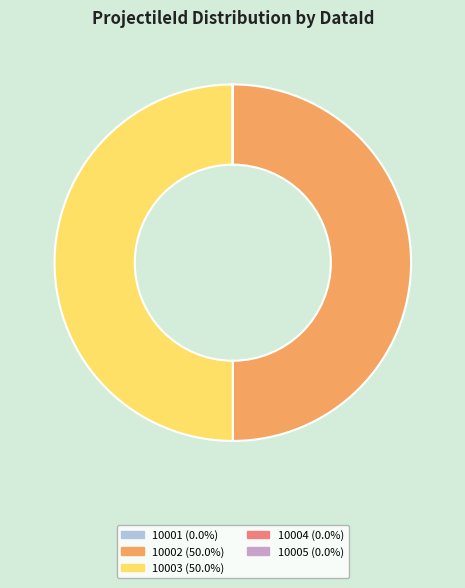

What is the largest slice in the pie chart?

10003